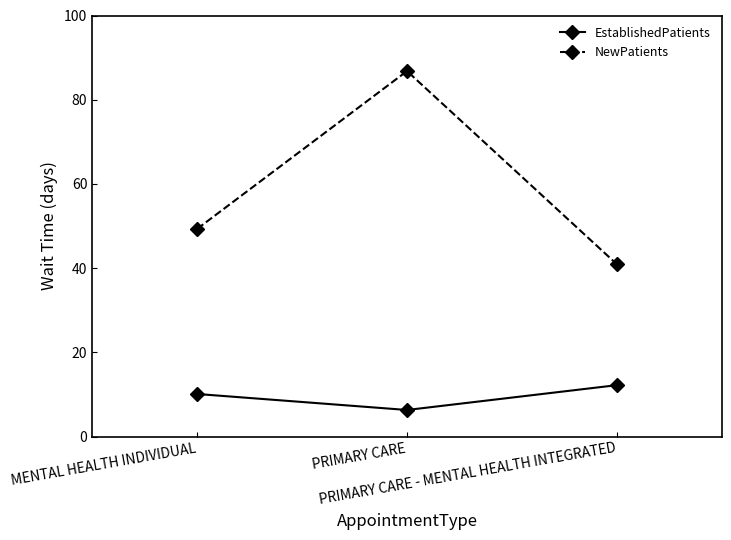

Is the value of NewPatients at PRIMARY CARE greater than the value of EstablishedPatients at PRIMARY CARE - MENTAL HEALTH INTEGRATED?

Yes